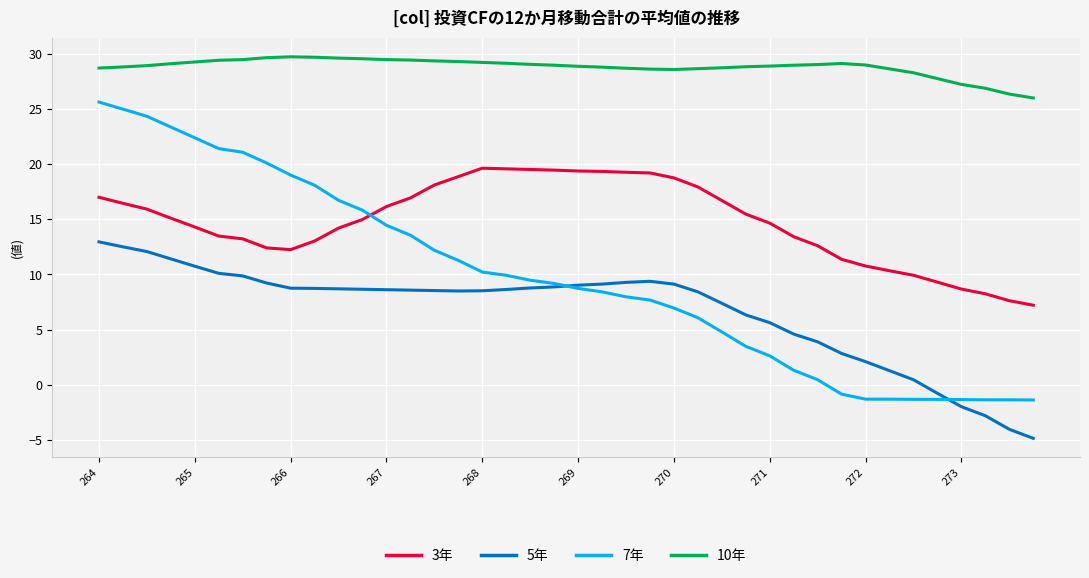

Which series has the widest spread of values?

7年